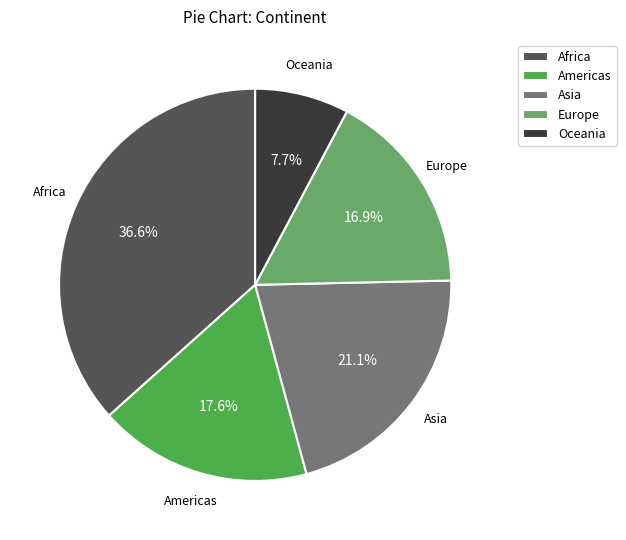

What is the largest slice in the pie chart?

Africa